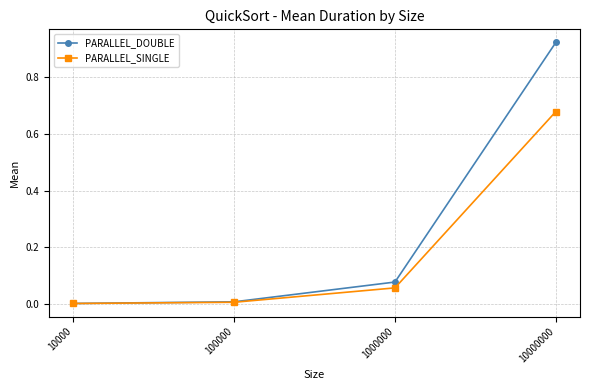

Between 10000 and 1000000, which series saw the biggest shift?

PARALLEL_DOUBLE